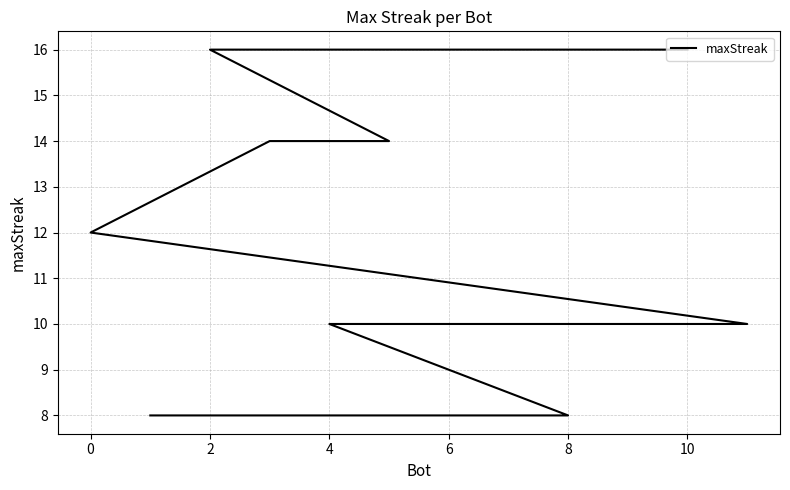

Between 10 and 6, which is larger?

6